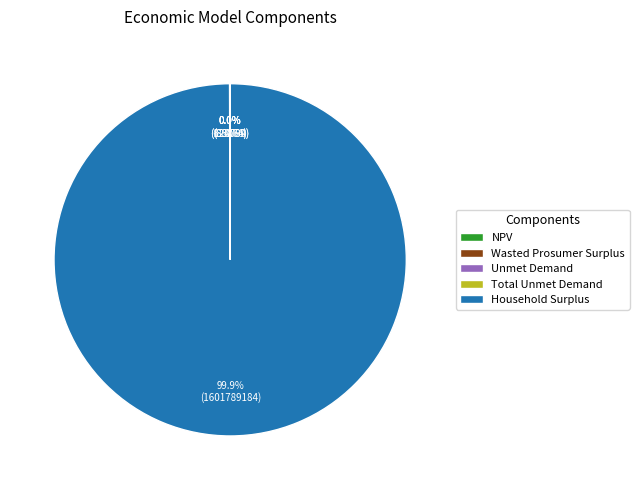

Is there a majority slice in this chart?

Yes